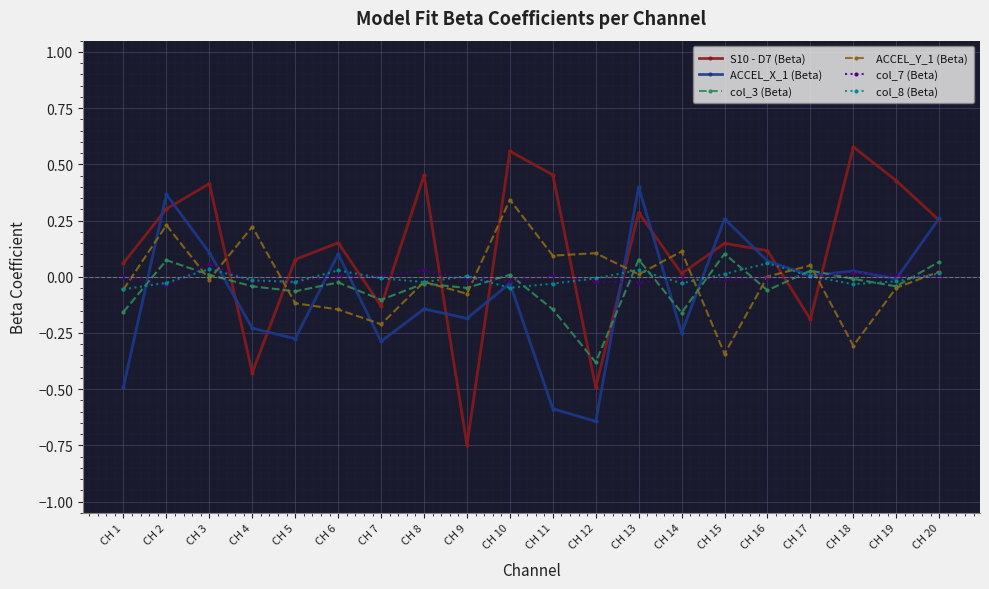

Which series has the largest total across all categories?

S10 - D7 (Beta)